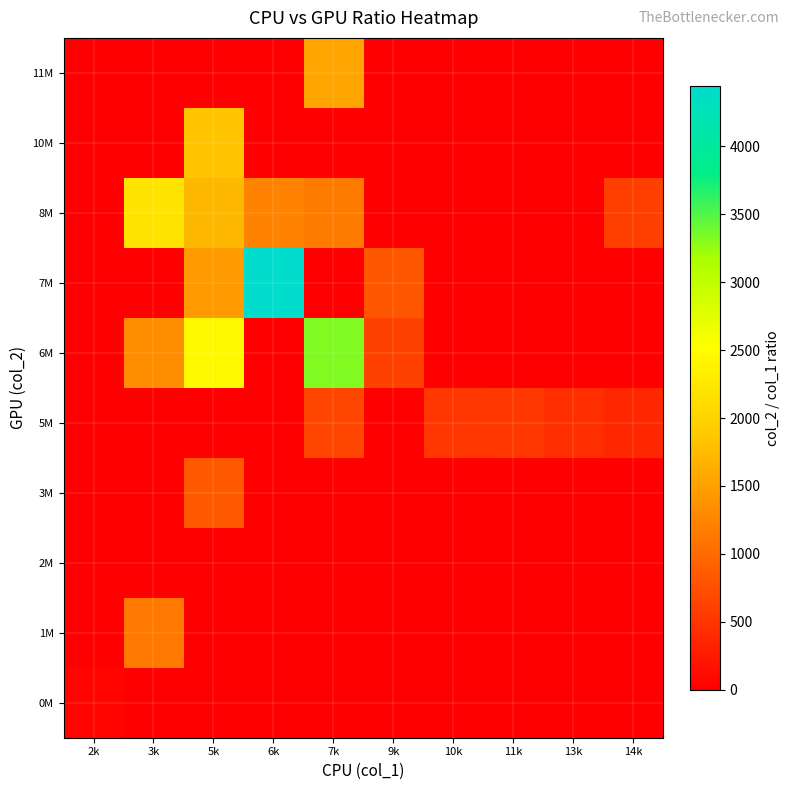

Between 11k and 13k, which is larger?

11k